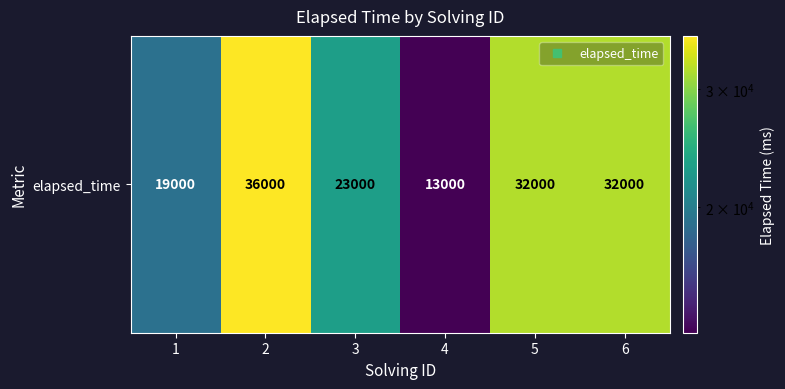

What is the ratio of the value at 3 to the value at 1?

1.2